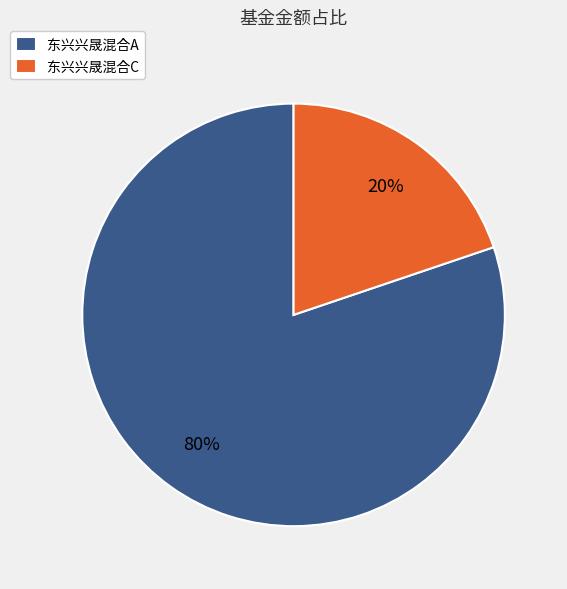

Which has a higher value, 东兴兴晟混合A or 东兴兴晟混合C?

东兴兴晟混合A